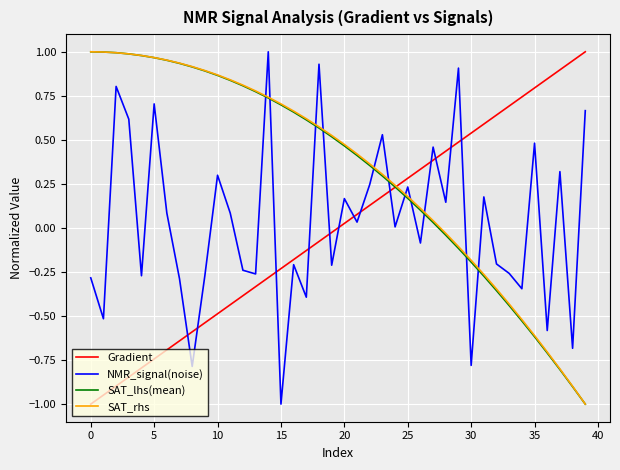

True or false: NMR_signal(noise) and SAT_lhs(mean) intersect in this chart.

True